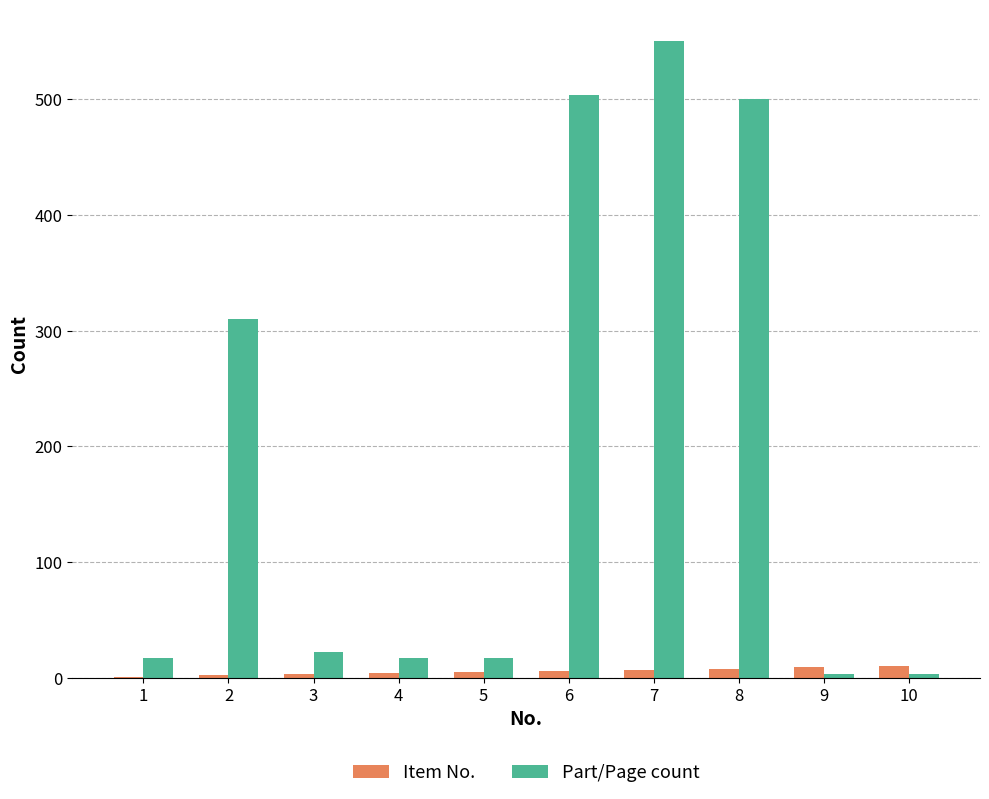

Between 7 and 8, which series saw the biggest shift?

Part/Page count